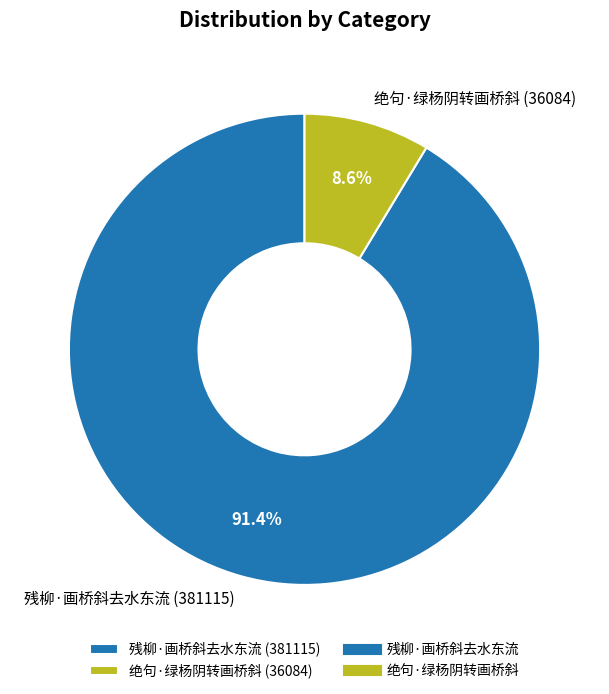

To the nearest percent, what is the difference between the 绝句·绿杨阴转画桥斜 and 残柳·画桥斜去水东流 slice percentages?

83%